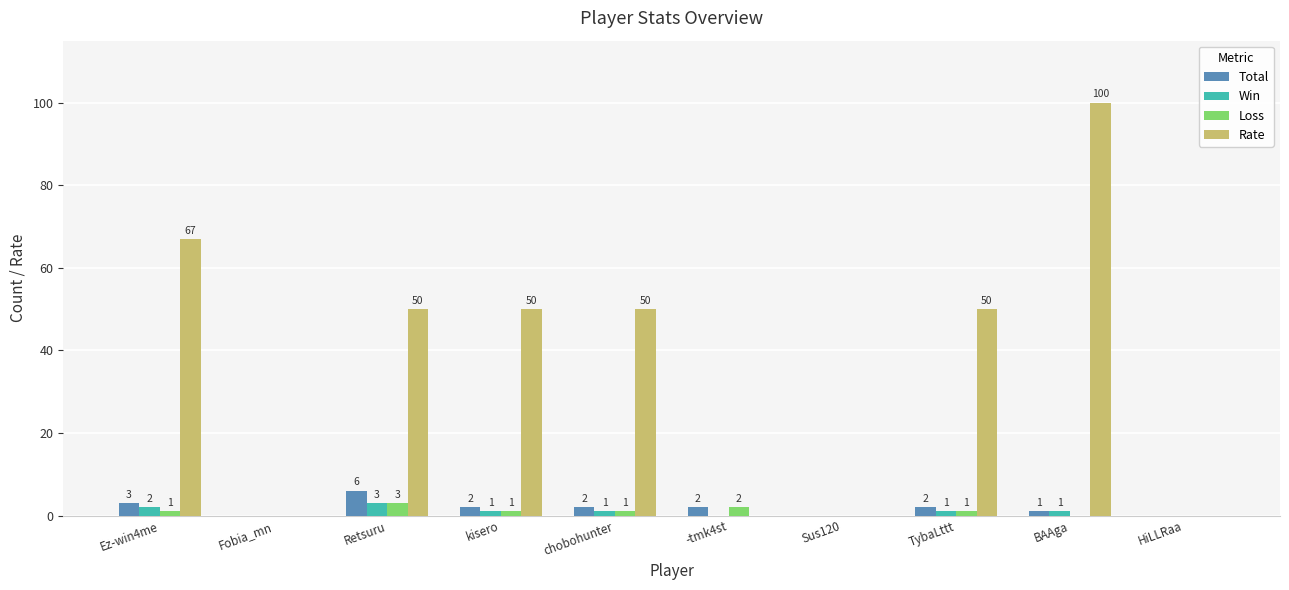

How many series are shown in this chart?

4